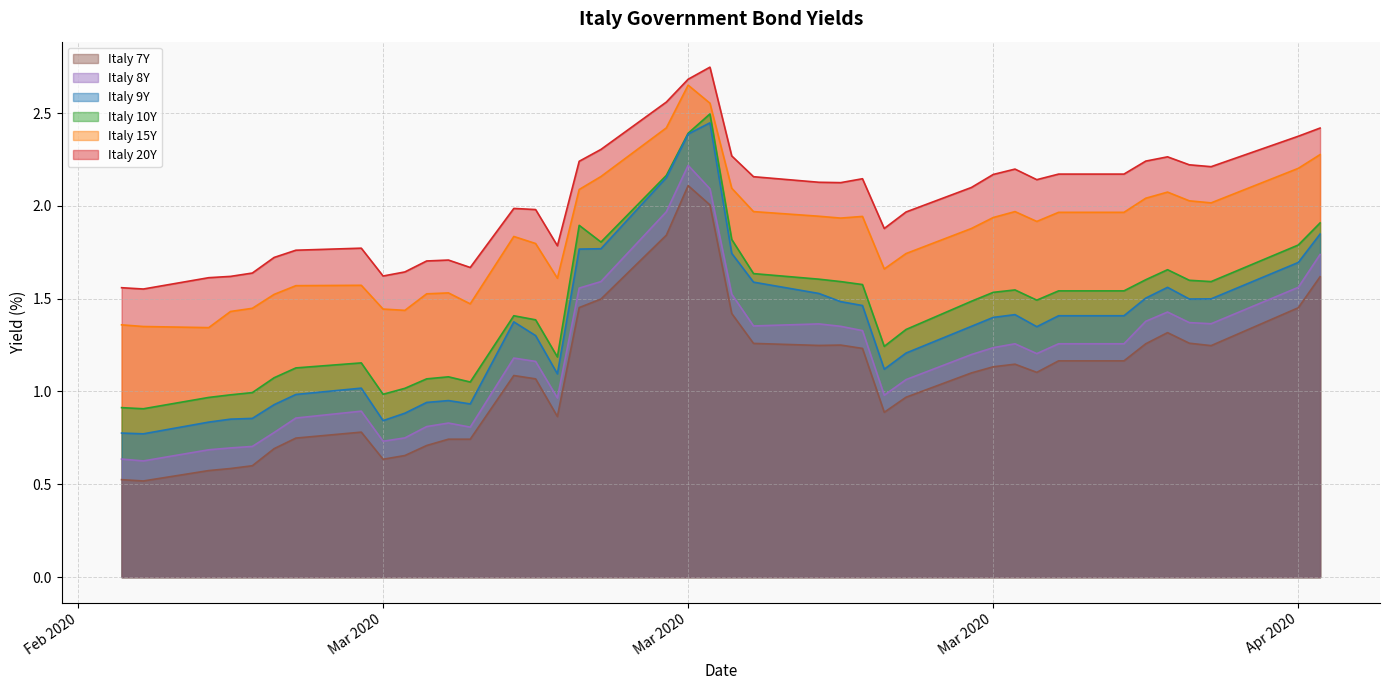

Reading right to left, transcribe all the data shown in this chart.

Italy 7Y: 1.6	1.5	1.2	1.3	1.3	1.3	1.2	1.2	1.1	1.1	1.1	1.1	1.0	0.9	1.2	1.2	1.2	1.3	1.4	2.0	2.1	1.8	1.5	1.5	0.9	1.1	1.1	0.7	0.7	0.7	0.7	0.6	0.8	0.7	0.7	0.6	0.6	0.6	0.5	0.5
Italy 8Y: 1.7	1.6	1.4	1.4	1.4	1.4	1.3	1.3	1.2	1.3	1.2	1.2	1.1	1.0	1.3	1.4	1.4	1.4	1.5	2.1	2.2	2.0	1.6	1.6	1.0	1.2	1.2	0.8	0.8	0.8	0.8	0.7	0.9	0.9	0.8	0.7	0.7	0.7	0.6	0.6
Italy 9Y: 1.8	1.7	1.5	1.5	1.6	1.5	1.4	1.4	1.3	1.4	1.4	1.4	1.2	1.1	1.5	1.5	1.5	1.6	1.7	2.4	2.4	2.2	1.8	1.8	1.1	1.3	1.4	0.9	1.0	0.9	0.9	0.8	1.0	1.0	0.9	0.9	0.9	0.8	0.8	0.8
Italy 10Y: 1.9	1.8	1.6	1.6	1.7	1.6	1.5	1.5	1.5	1.5	1.5	1.5	1.3	1.2	1.6	1.6	1.6	1.6	1.8	2.5	2.4	2.2	1.8	1.9	1.2	1.4	1.4	1.1	1.1	1.1	1.0	1.0	1.2	1.1	1.1	1.0	1.0	1.0	0.9	0.9
Italy 15Y: 2.3	2.2	2.0	2.0	2.1	2.0	2.0	2.0	1.9	2.0	1.9	1.9	1.7	1.7	1.9	1.9	1.9	2.0	2.1	2.6	2.6	2.4	2.2	2.1	1.6	1.8	1.8	1.5	1.5	1.5	1.4	1.4	1.6	1.6	1.5	1.4	1.4	1.3	1.4	1.4
Italy 20Y: 2.4	2.4	2.2	2.2	2.3	2.2	2.2	2.2	2.1	2.2	2.2	2.1	2.0	1.9	2.1	2.1	2.1	2.2	2.3	2.7	2.7	2.6	2.3	2.2	1.8	2.0	2.0	1.7	1.7	1.7	1.6	1.6	1.8	1.8	1.7	1.6	1.6	1.6	1.6	1.6